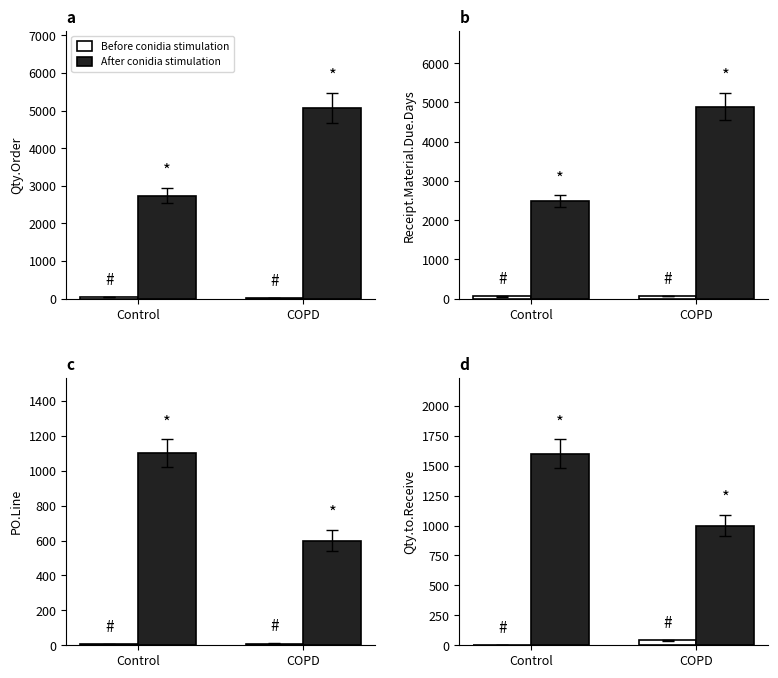

What is the label of the 1st bar from the right?

COPD